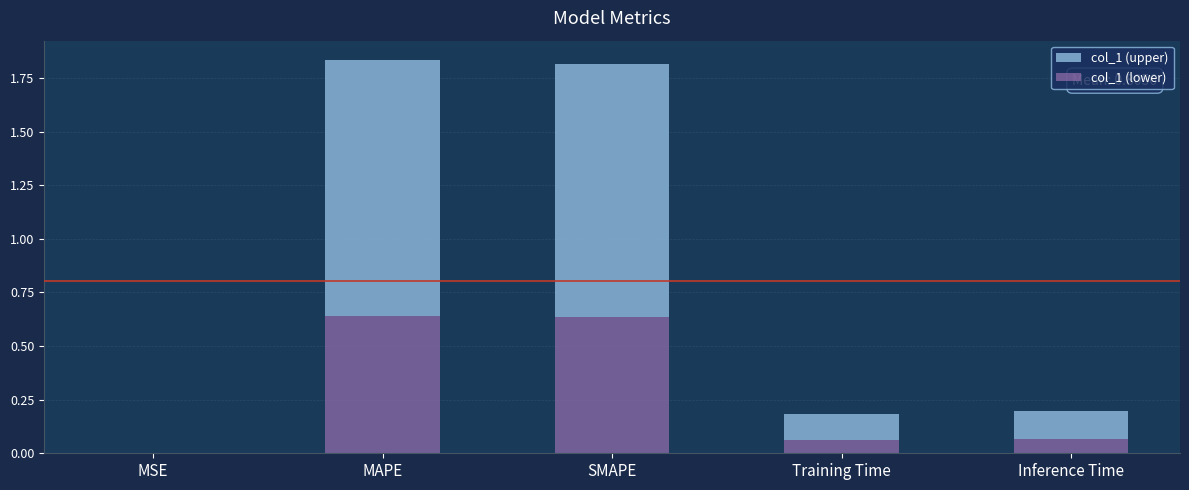

What is the sum of the col_1 (lower) values at MAPE and Inference Time?

0.7